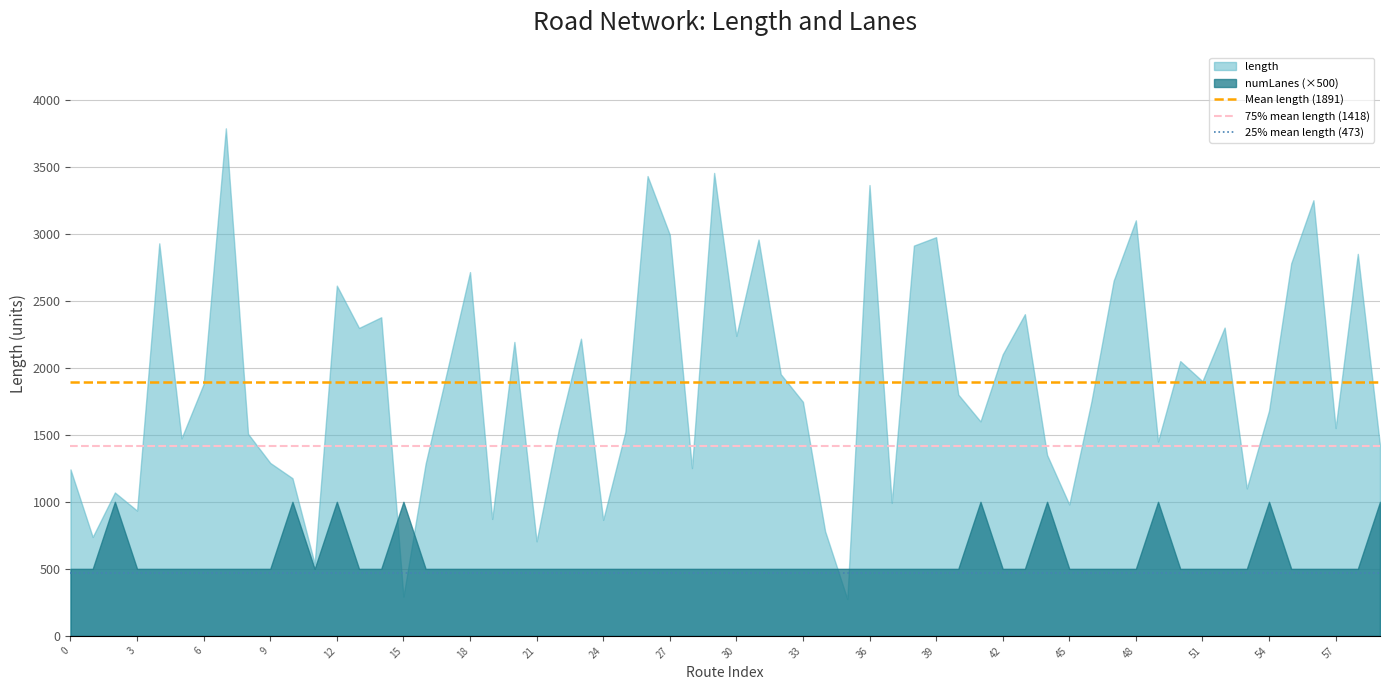

Is it true that Mean length (1891) equals 727.9 at 3?

False